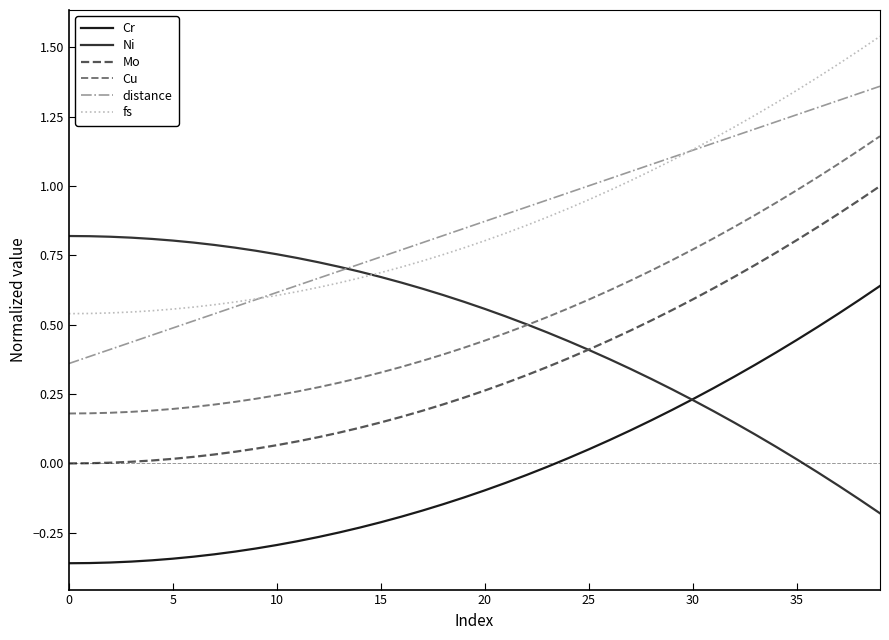

True or false: fs and Mo intersect in this chart.

False